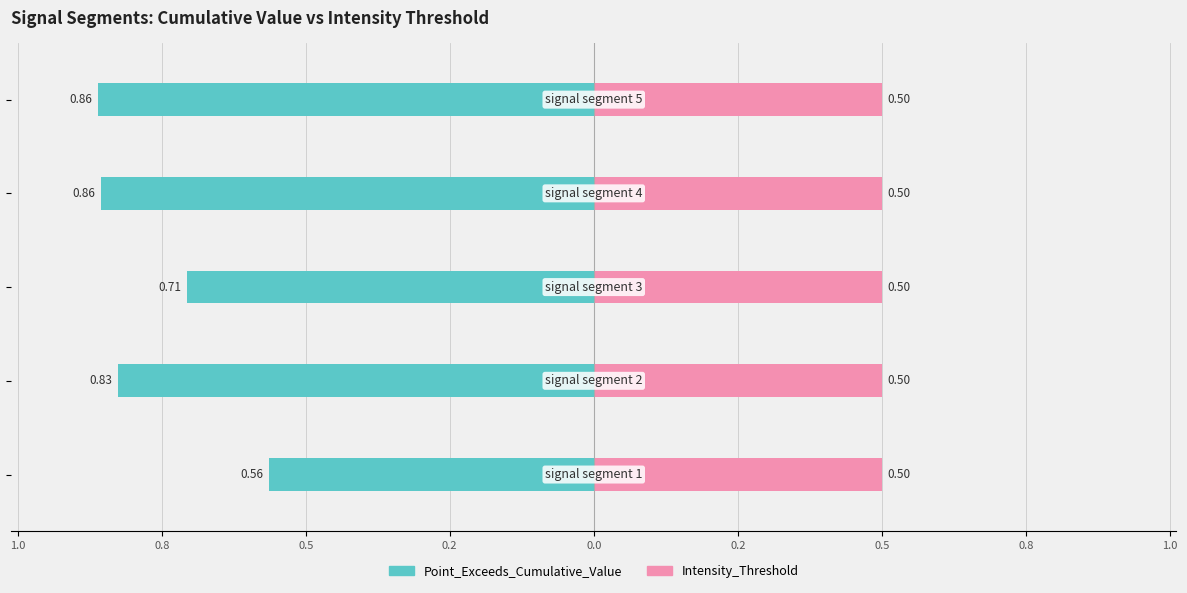

What is the average value of the Point_Exceeds_Cumulative_Value series?

-0.8